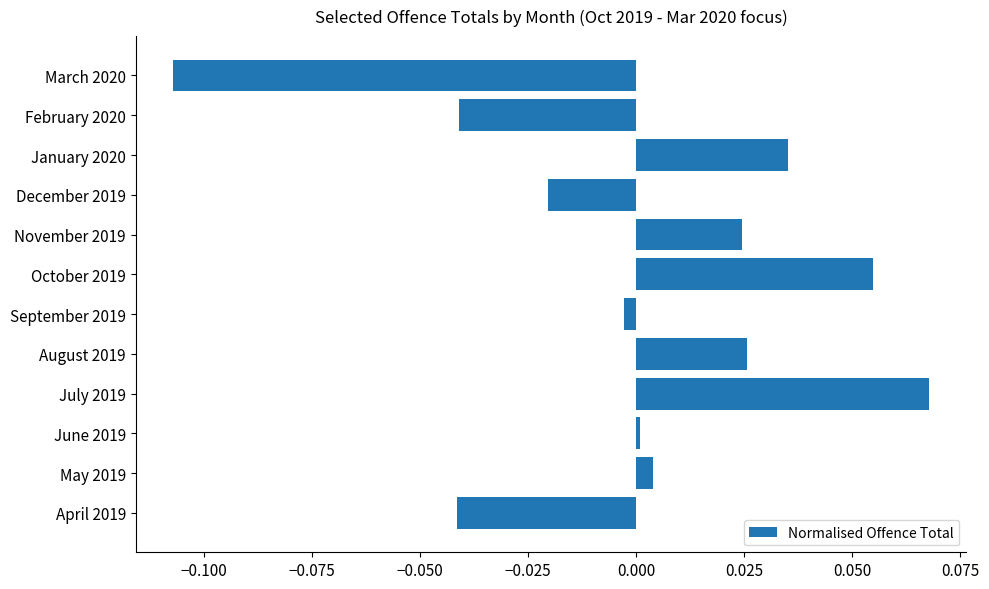

Which has a higher value, November 2019 or March 2020?

November 2019